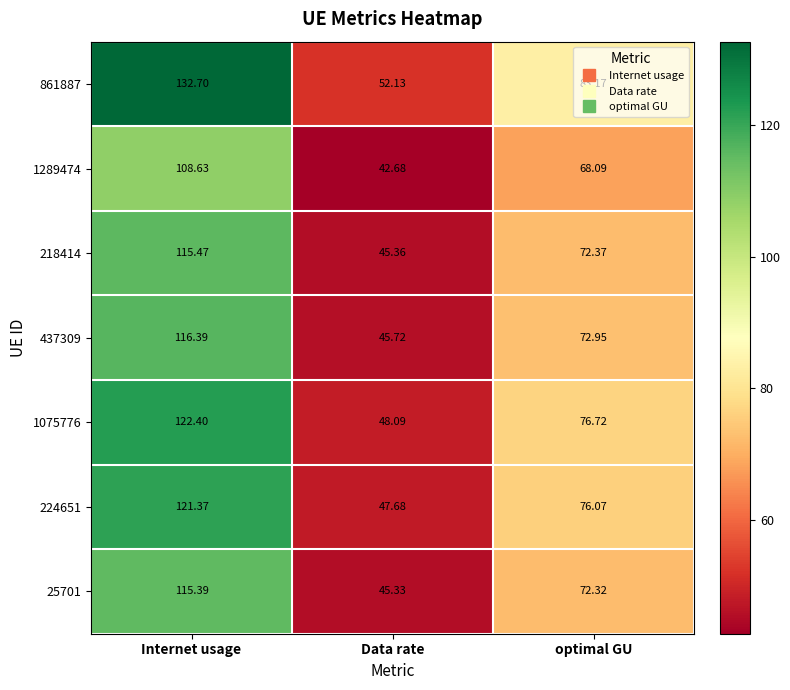

List the labels in order of 218414 value, largest first.

Internet usage, optimal GU, Data rate